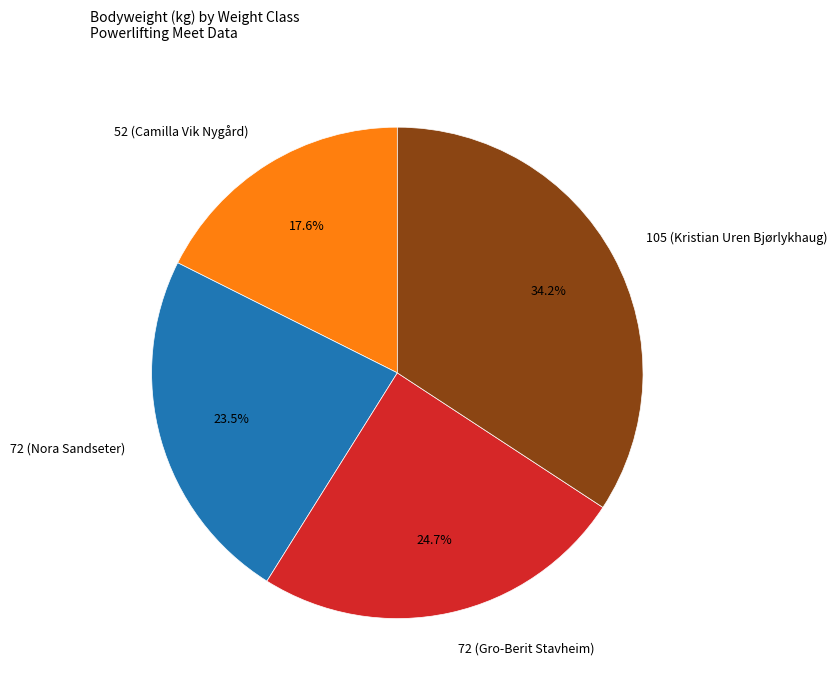

To the nearest percent, what portion does 52 (Camilla Vik Nygård) represent?

18%